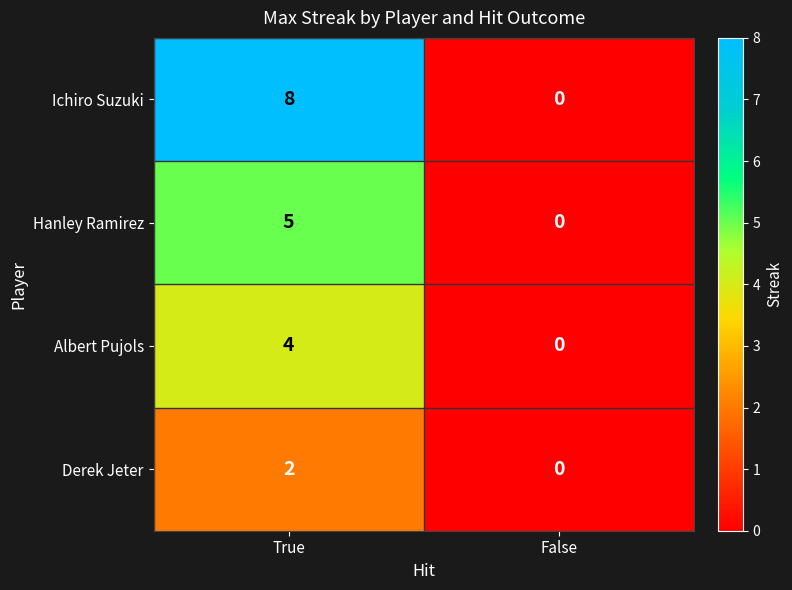

How many distinct data groups are displayed?

4